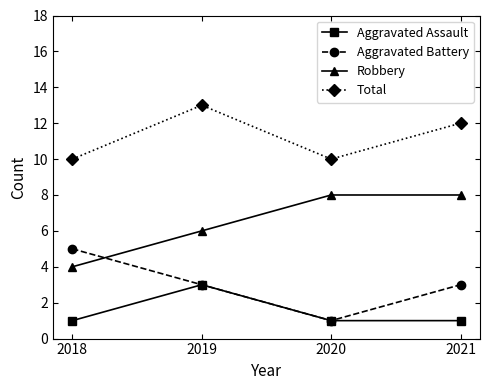

The value of Aggravated Assault at 2020 is 1. True or false?

True